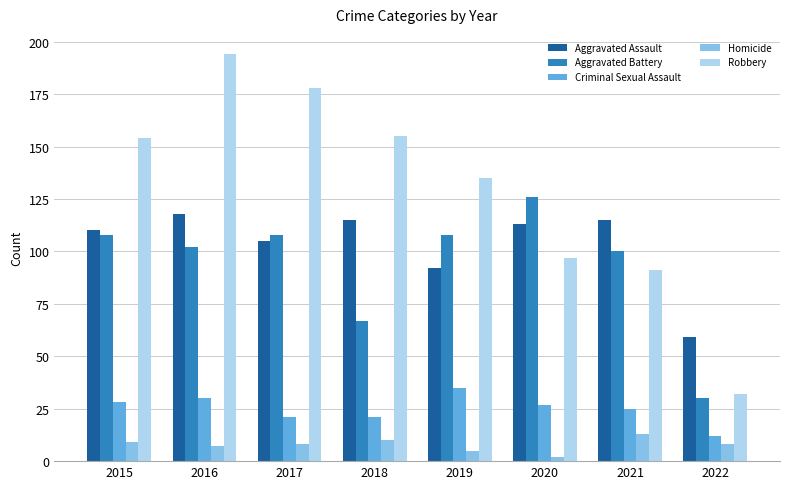

Are the bars grouped side by side (vs. stacked)?

Yes